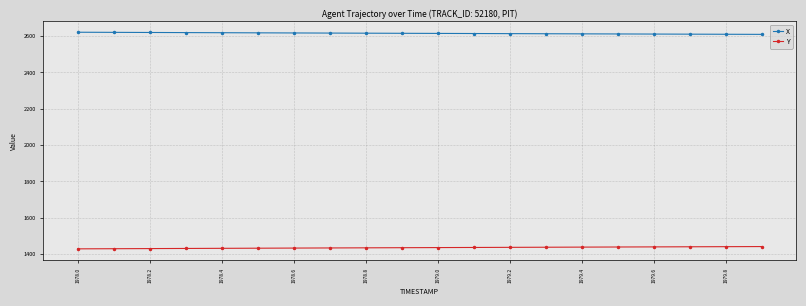

True or false: X and Y cross at least once.

False